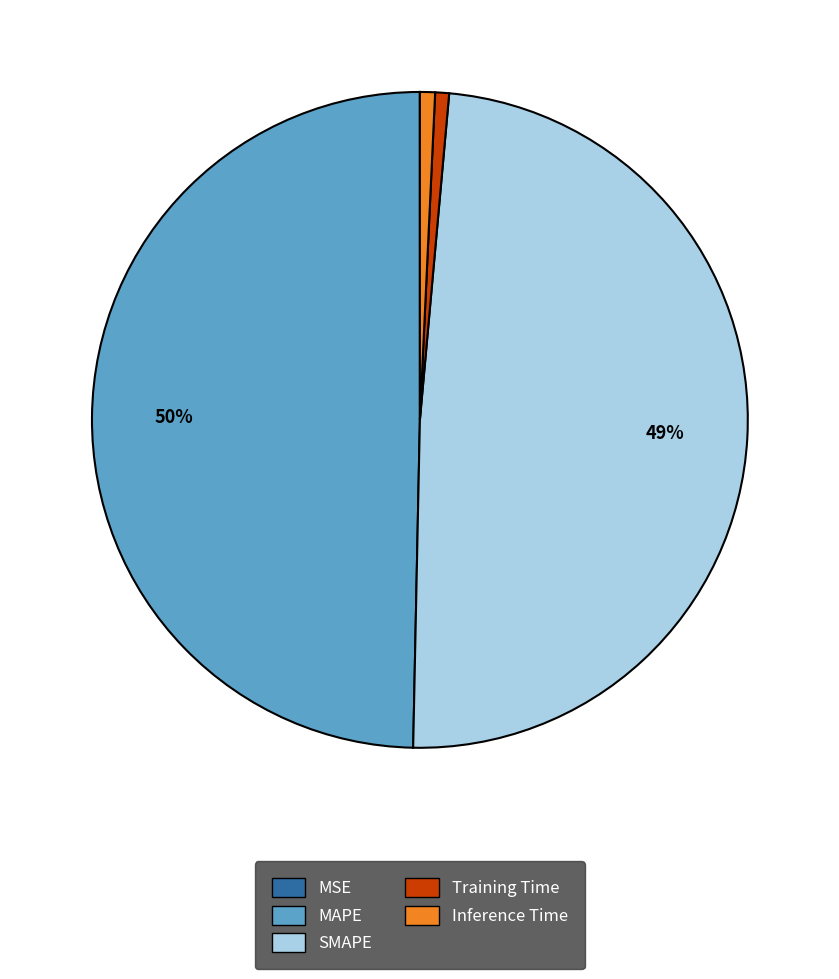

Does Inference Time represent more than half of the total?

No